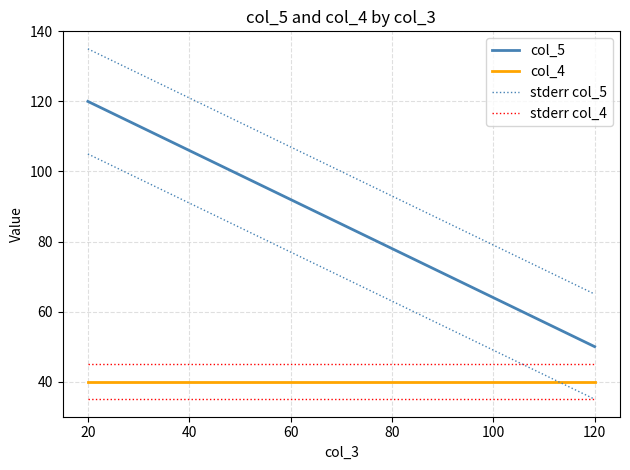

Read the stderr col_4 value at 20.

45